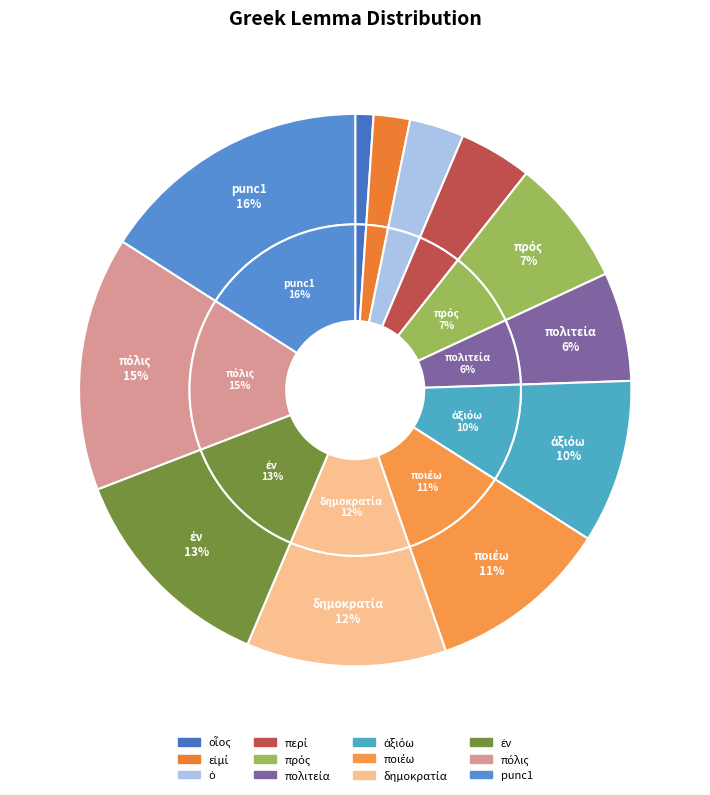

Rank the categories by value from highest to lowest.

punc1, πόλις, ἐν, δημοκρατία, ποιέω, ἀξιόω, πρός, πολιτεία, περί, ὁ, εἰμί, οἷος